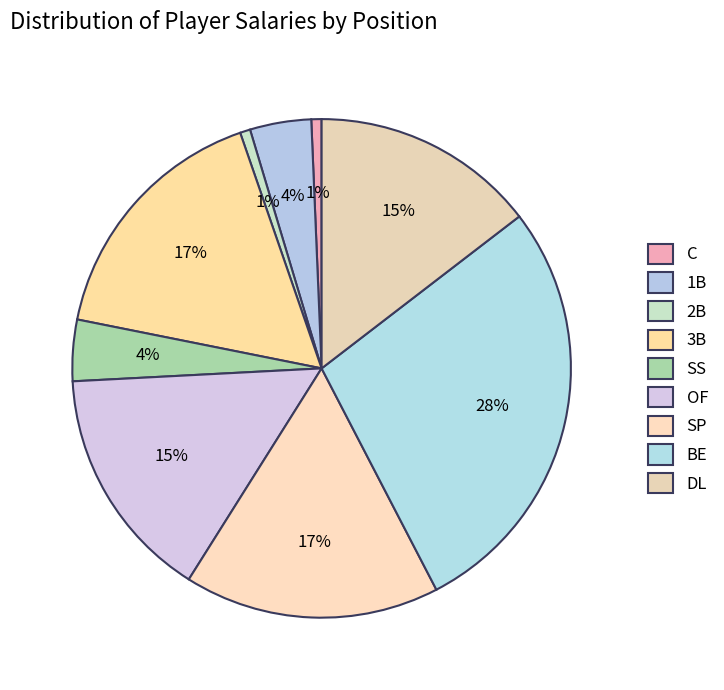

The SP slice represents 17% of the pie. True or false?

True